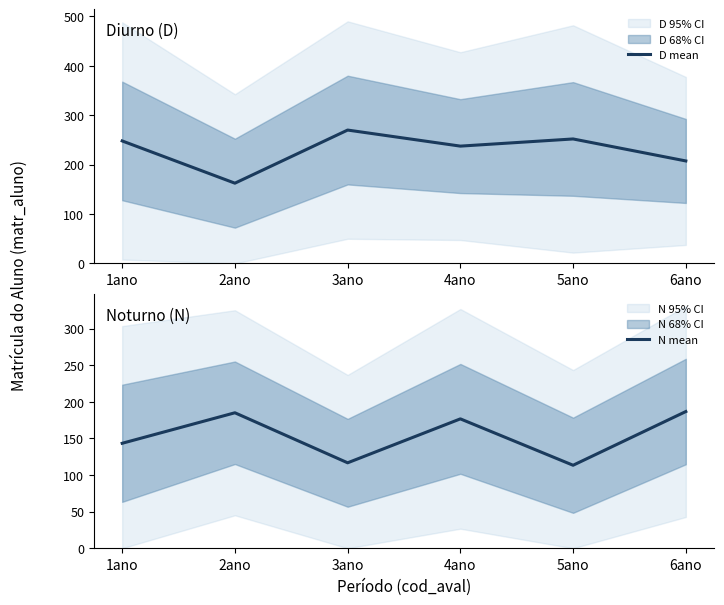

What position from the left is 3ano?

3